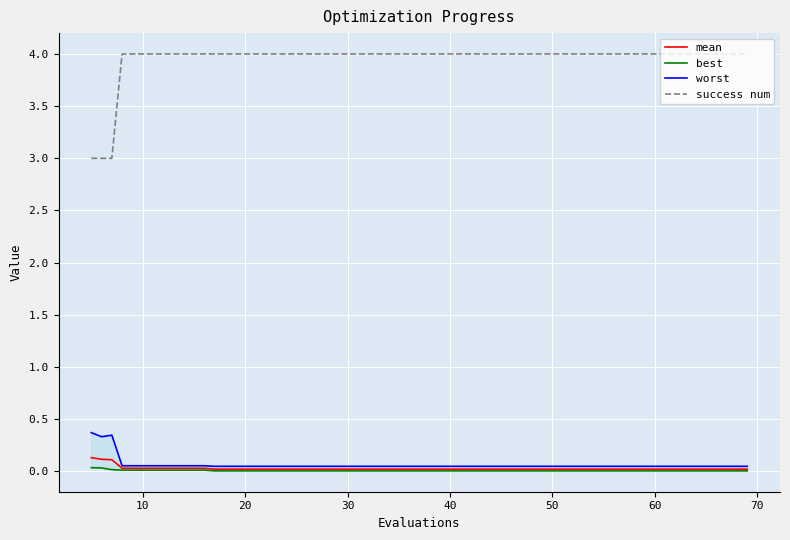

Reading left to right, extract all data points from this chart.

mean: 0.1	0.1	0.1	0.0	0.0	0.0	0.0	0.0	0.0	0.0	0.0	0.0	0.0	0.0	0.0	0.0	0.0	0.0	0.0	0.0
best: 0.0	0.0	0.0	0.0	0.0	0.0	0.0	0.0	0.0	0.0	0.0	0.0	0.0	0.0	0.0	0.0	0.0	0.0	0.0	0.0
worst: 0.4	0.3	0.3	0.1	0.1	0.1	0.0	0.0	0.0	0.0	0.0	0.0	0.0	0.0	0.0	0.0	0.0	0.0	0.0	0.0
success num: 3.0	3.0	3.0	4.0	4.0	4.0	4.0	4.0	4.0	4.0	4.0	4.0	4.0	4.0	4.0	4.0	4.0	4.0	4.0	4.0